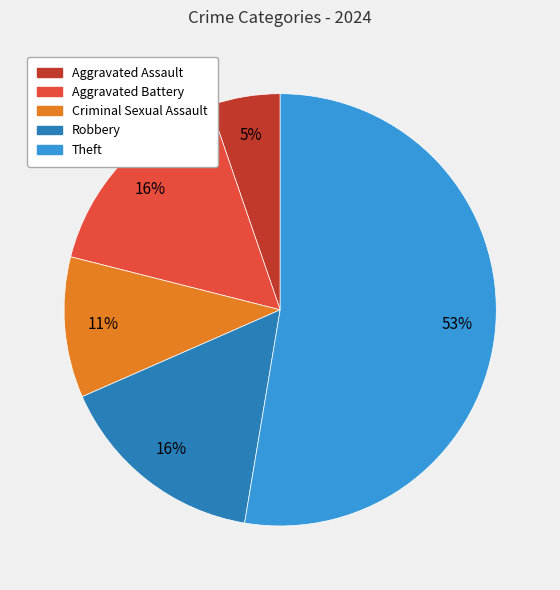

To the nearest percent, what is the average slice percentage?

20%